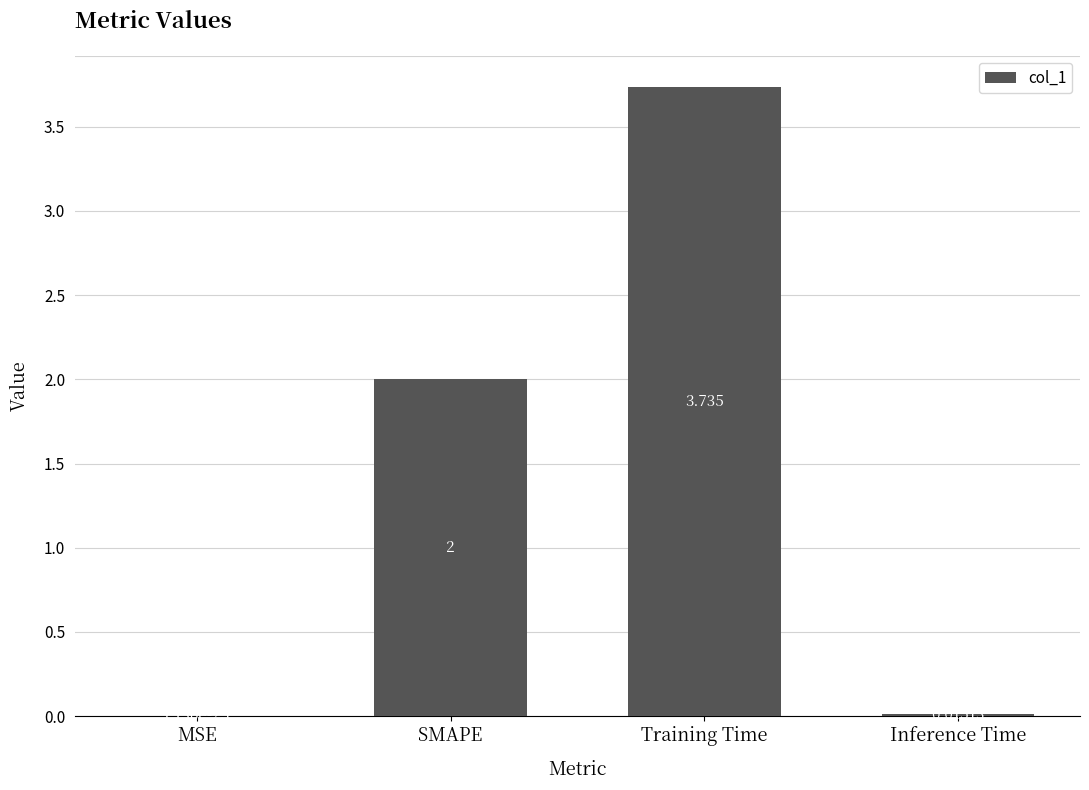

Between Inference Time and MSE, which is larger?

Inference Time